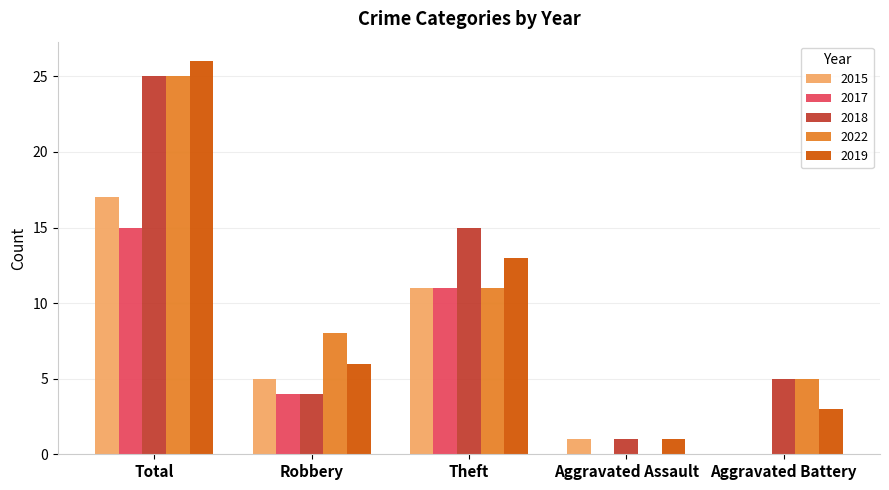

At which label does 2015 reach its peak?

Total